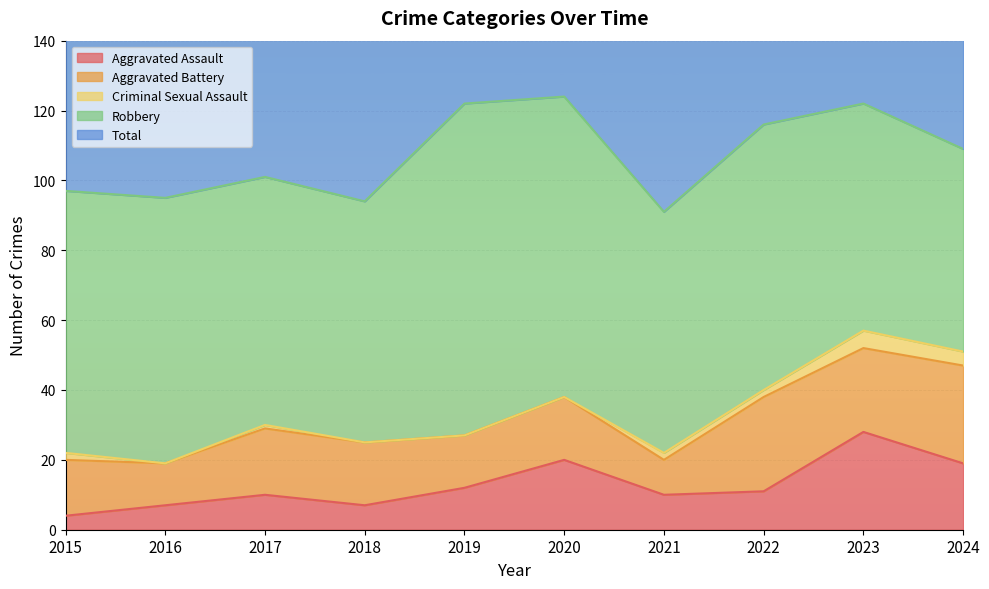

Which series has the widest spread of values?

Robbery